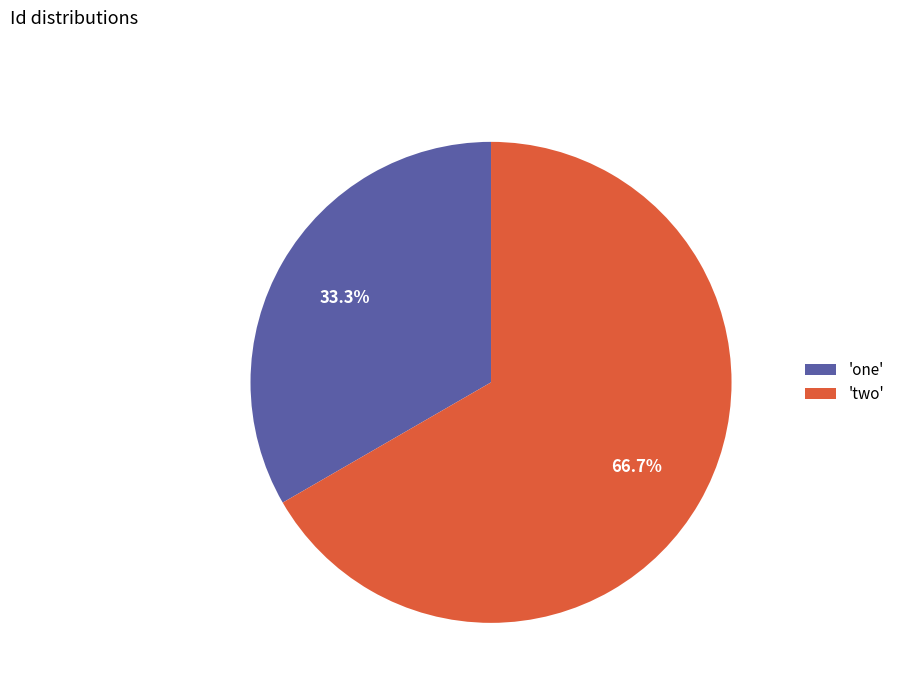

Which slice is the largest?

'two'